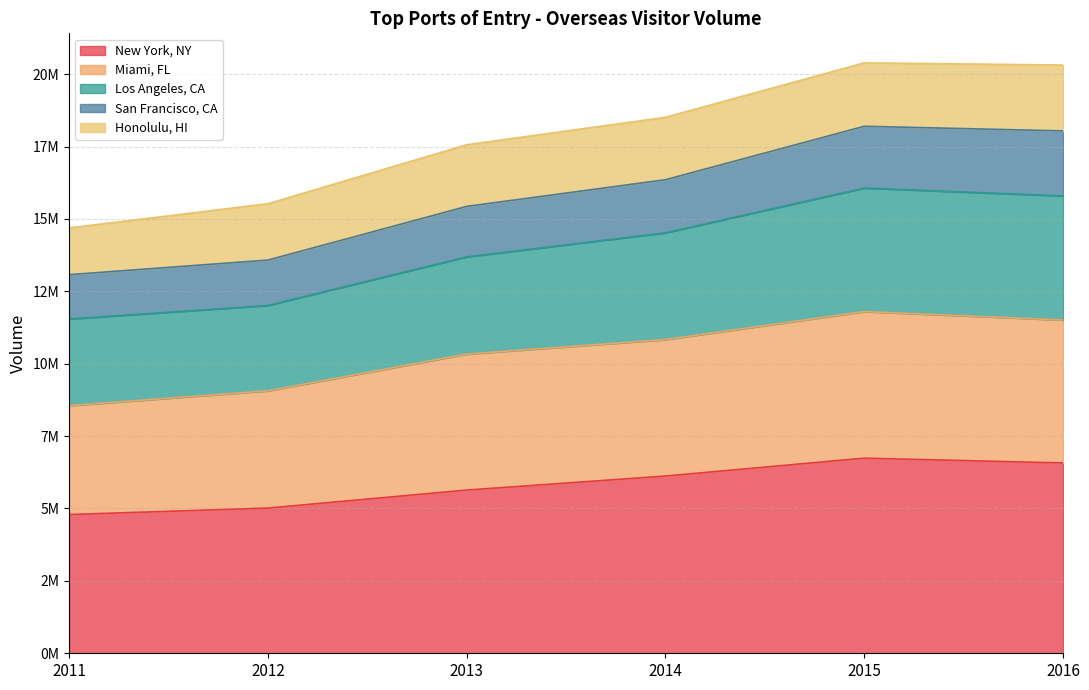

The New York, NY series shows 8844002 at 2014. True or false?

False